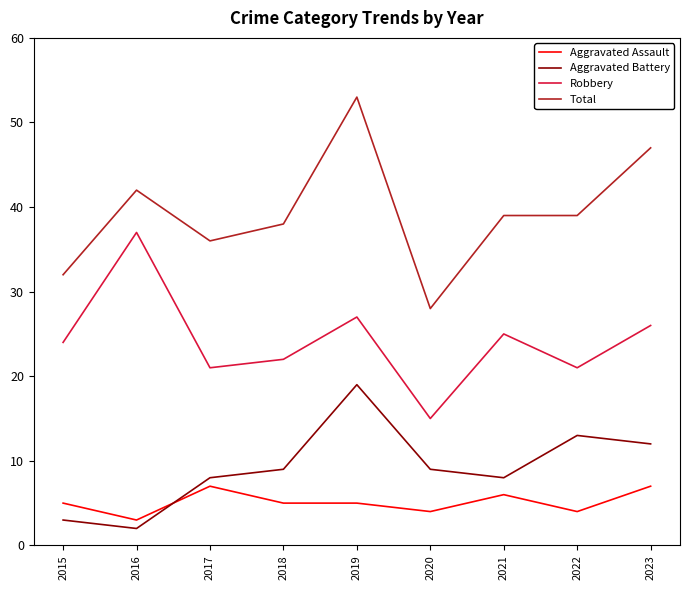

Which series changed the most between 2016 and 2019?

Aggravated Battery